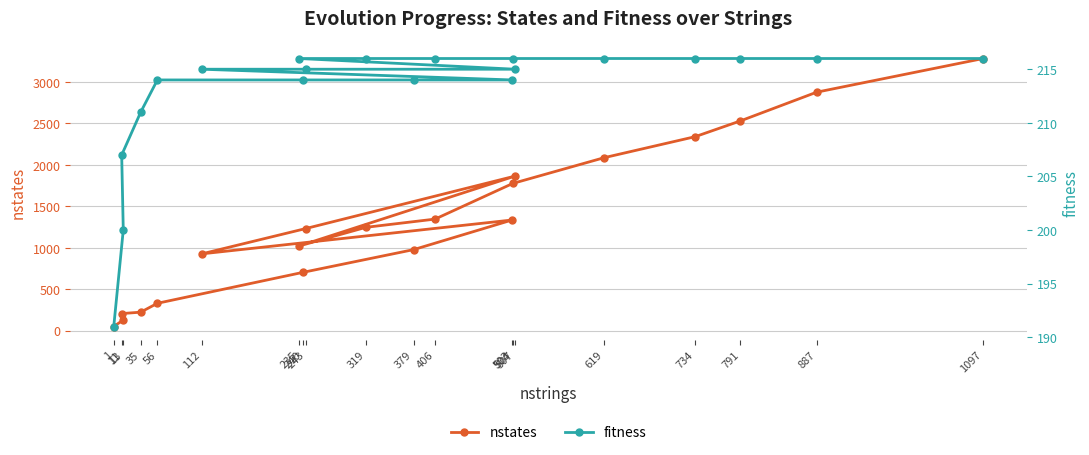

What is the sum of the fitness values at 56 and 35?

425